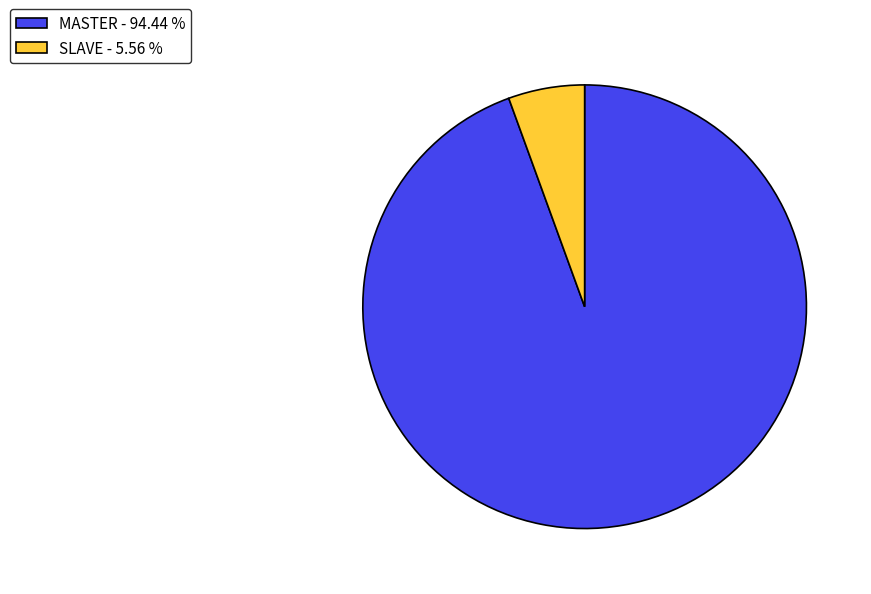

Is SLAVE the majority of the pie?

No